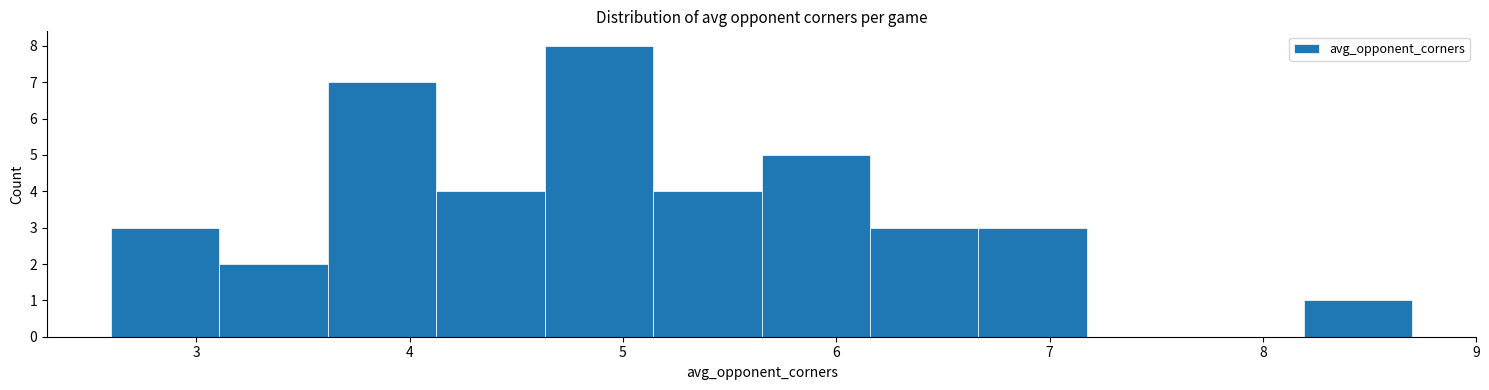

Reading left to right, transcribe this chart: for each bar, give the range it covers on the x-axis and its height. Neither the bar edges nor the heights are printed on the chart, so give them approximately, as read against the axes.

2.6 to 3.1: 3
3.1 to 3.6: 2
3.6 to 4.1: 7
4.1 to 4.6: 4
4.6 to 5.1: 8
5.1 to 5.7: 4
5.7 to 6.2: 5
6.2 to 6.7: 3
6.7 to 7.2: 3
7.2 to 7.7: 0
7.7 to 8.2: 0
8.2 to 8.7: 1